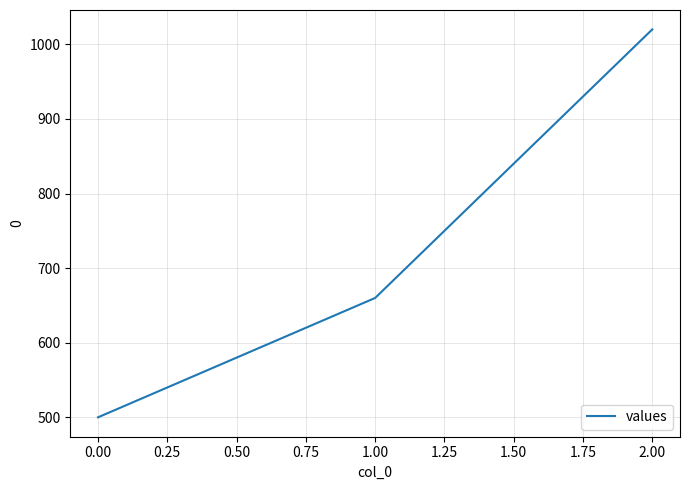

Reading left to right, list all the values displayed in this chart.

0.00=500	1.00=660	2.00=1020